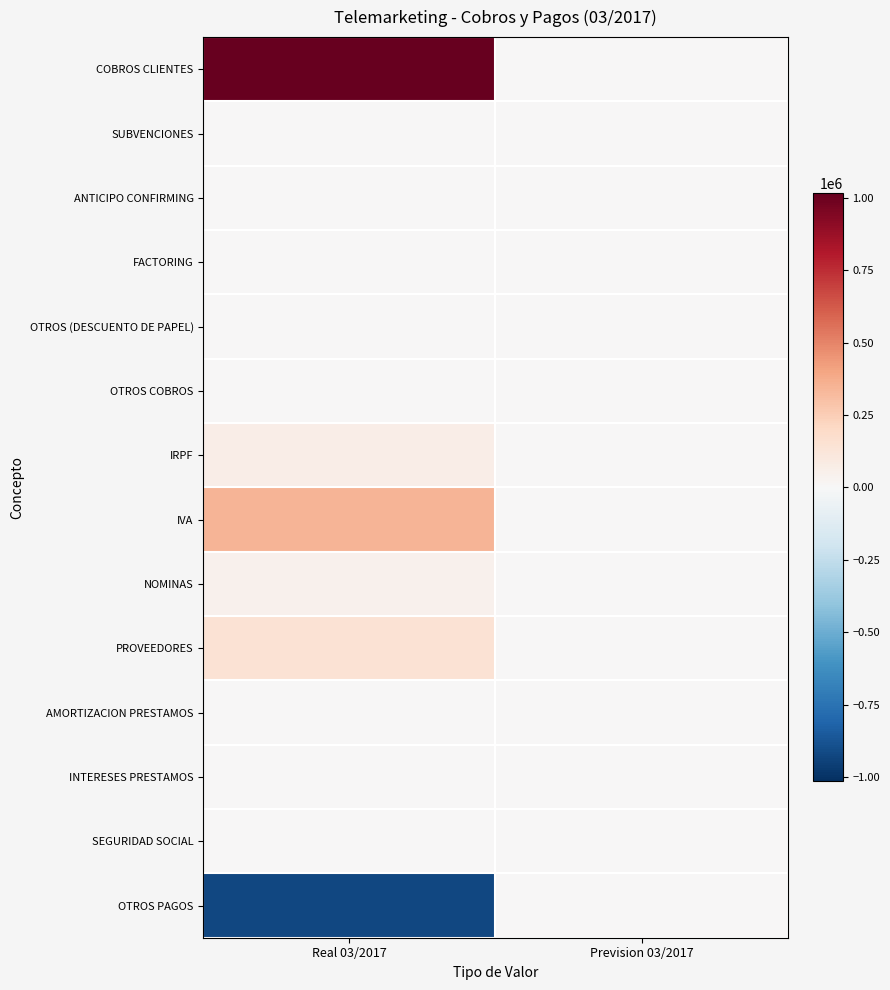

Which series has the largest total across all categories?

COBROS CLIENTES